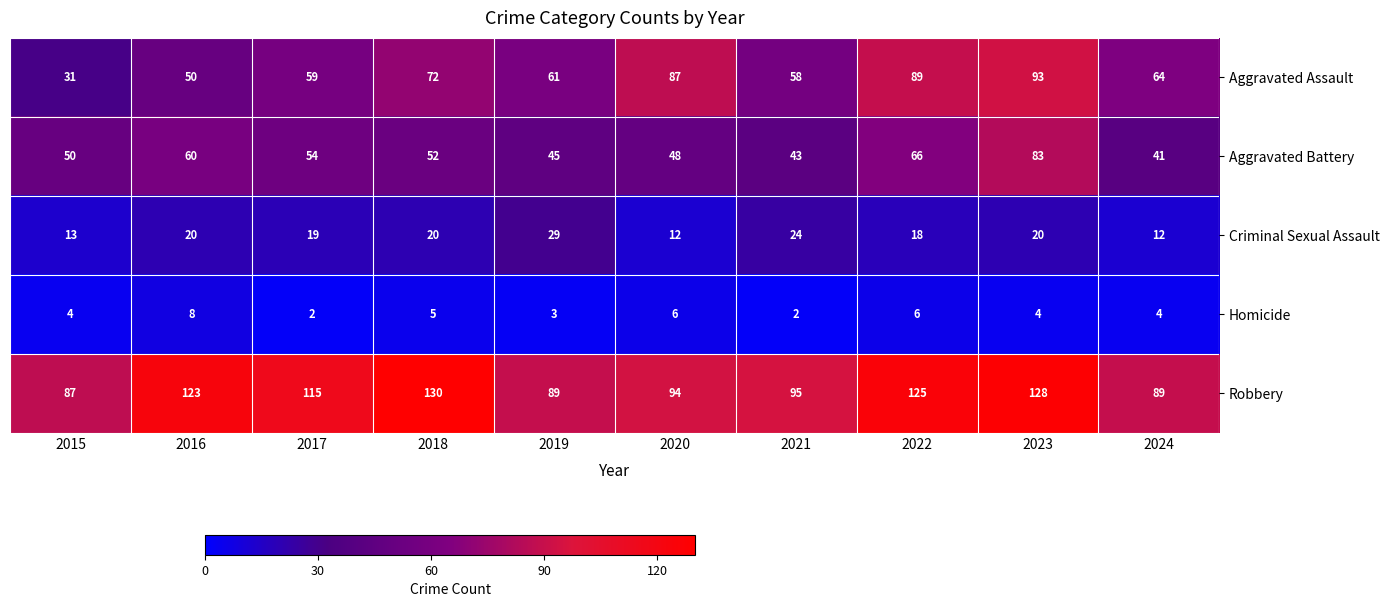

Where is Aggravated Assault nearest to the value 62?

2019